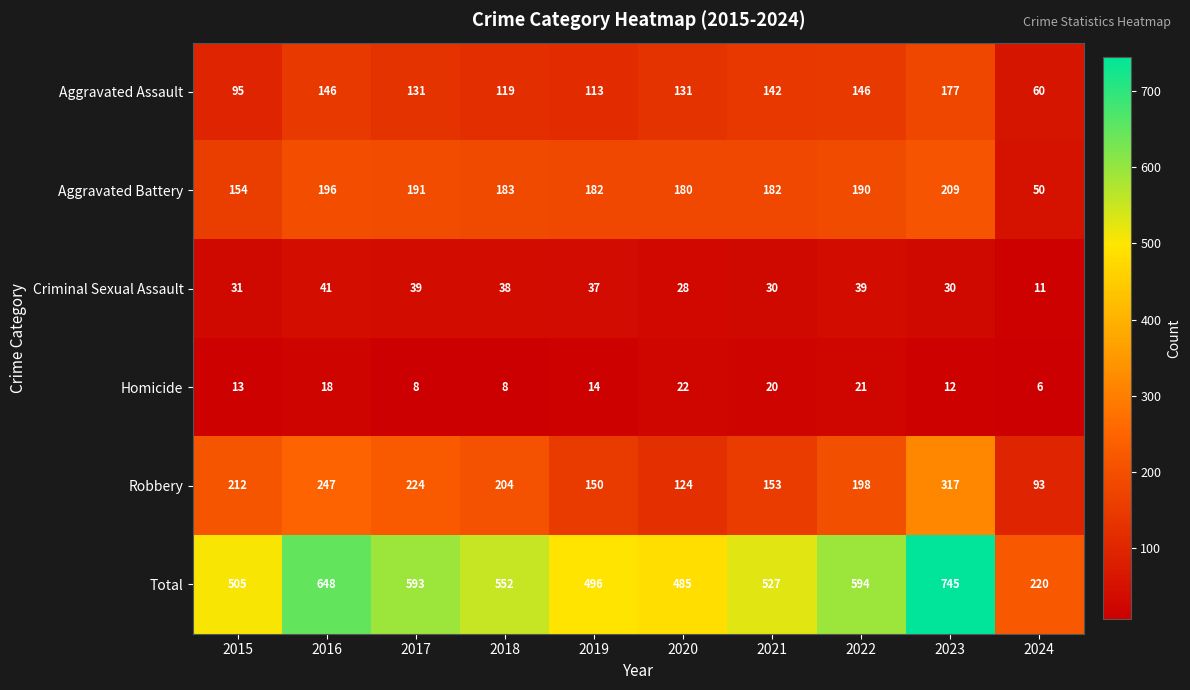

How many series are shown in this chart?

6